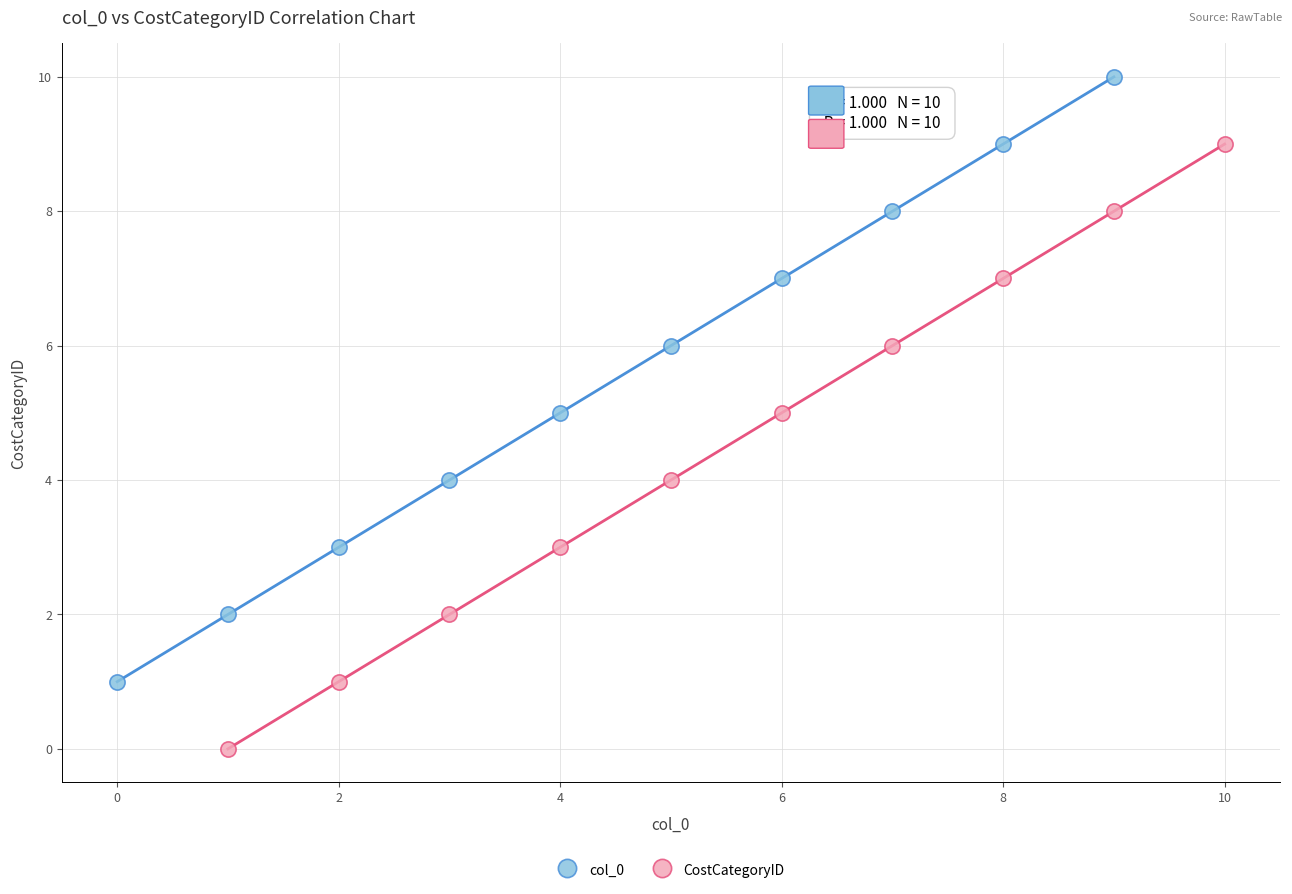

What are all the series names shown in the legend?

col_0, CostCategoryID